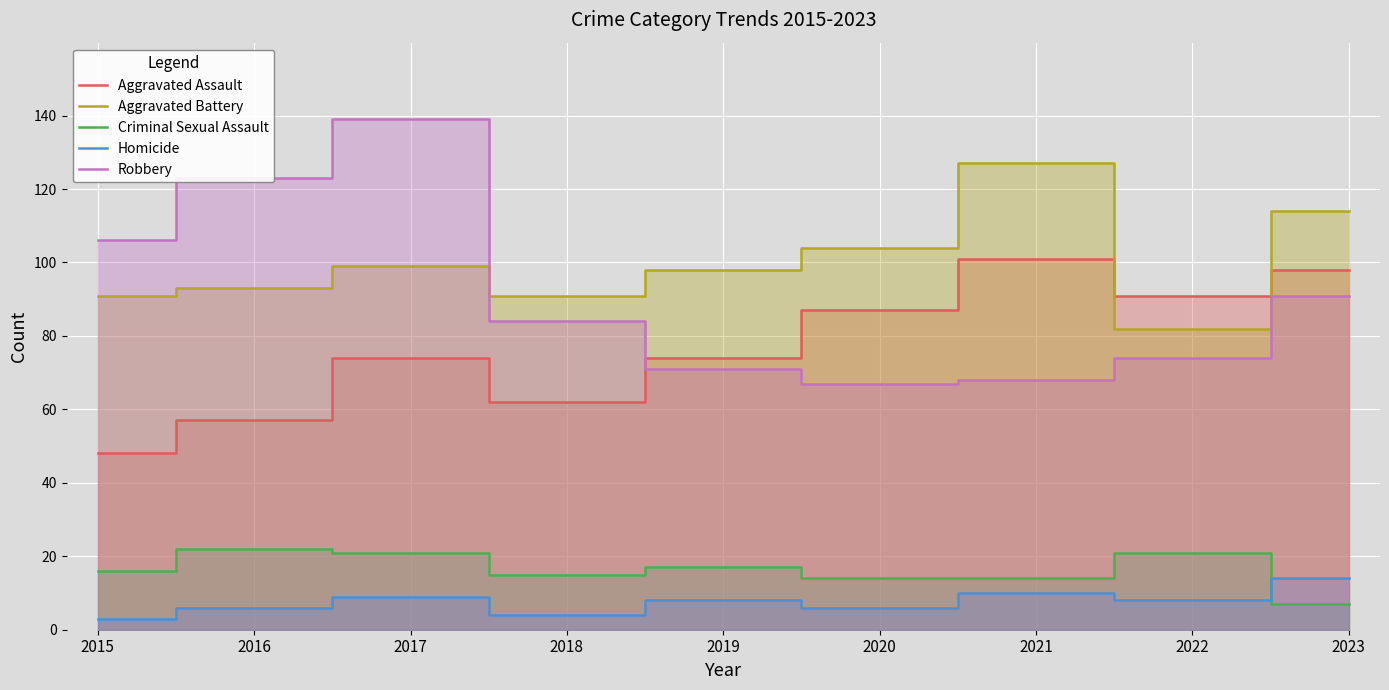

Between 2015 and 2016, which series saw the biggest shift?

Robbery